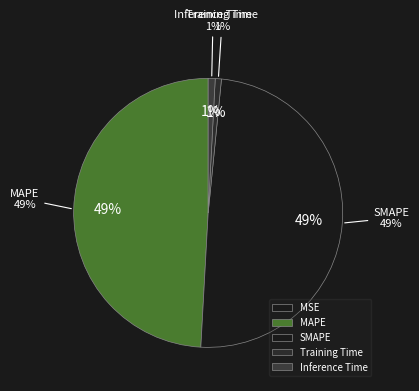

To the nearest percent, what is the average slice percentage?

20%